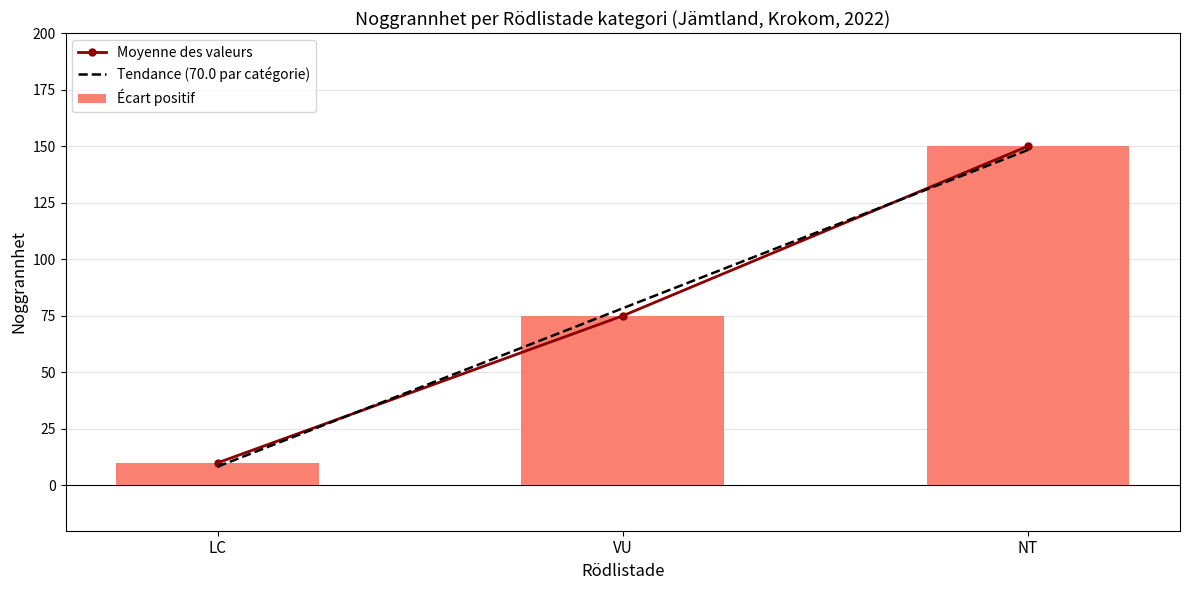

The Écart positif series shows 75 at VU. True or false?

True